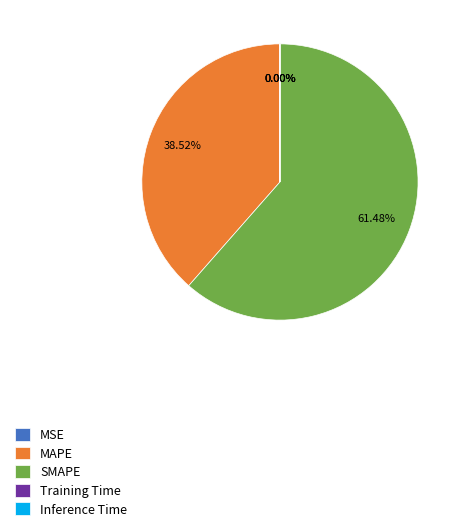

What is the largest slice in the pie chart?

SMAPE